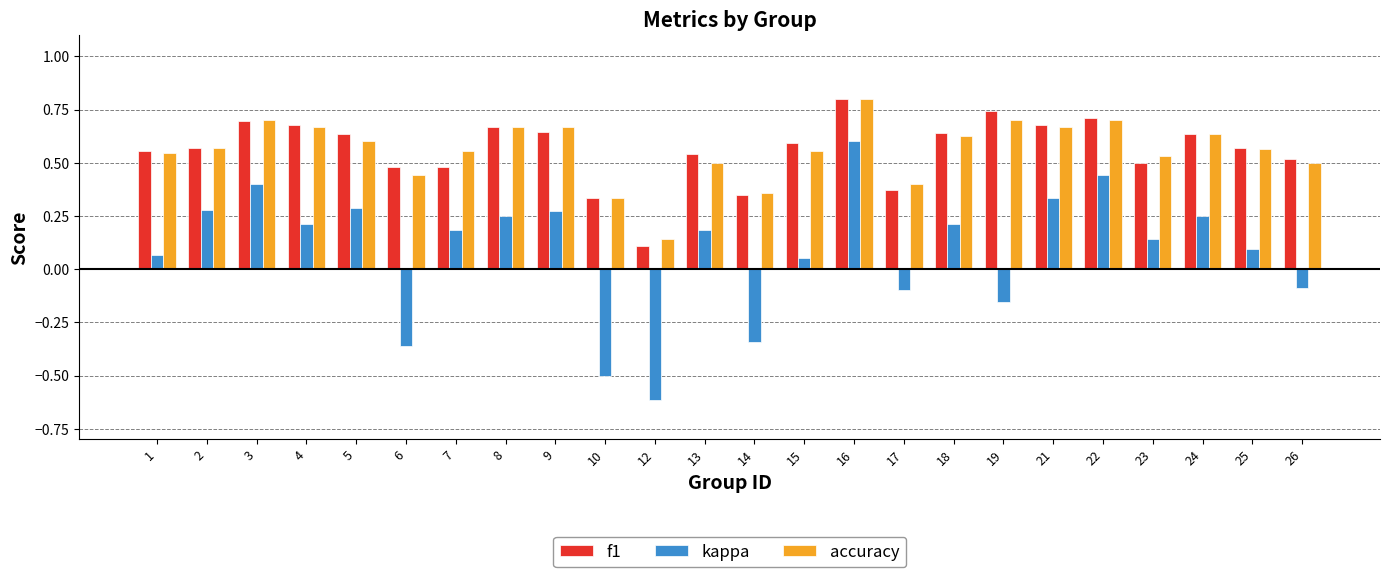

How many data points does each series have?

24